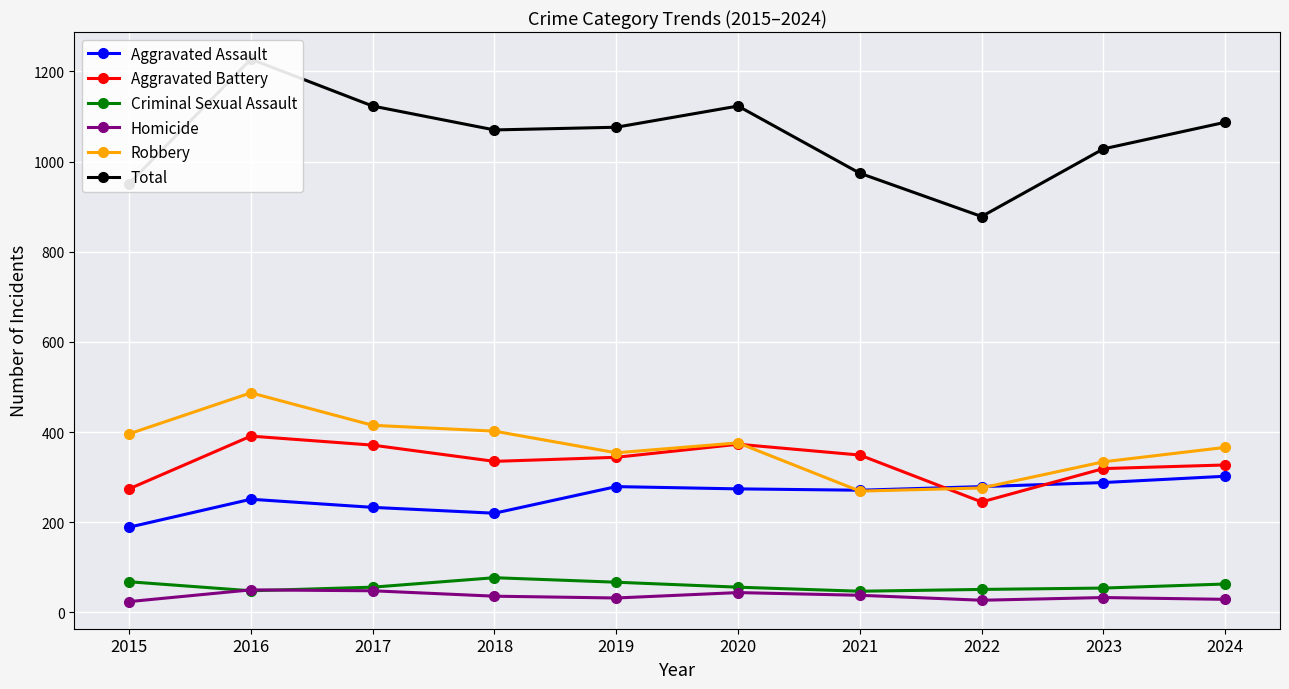

In Robbery, how many points are lower than both neighbors (excluding endpoints)?

2